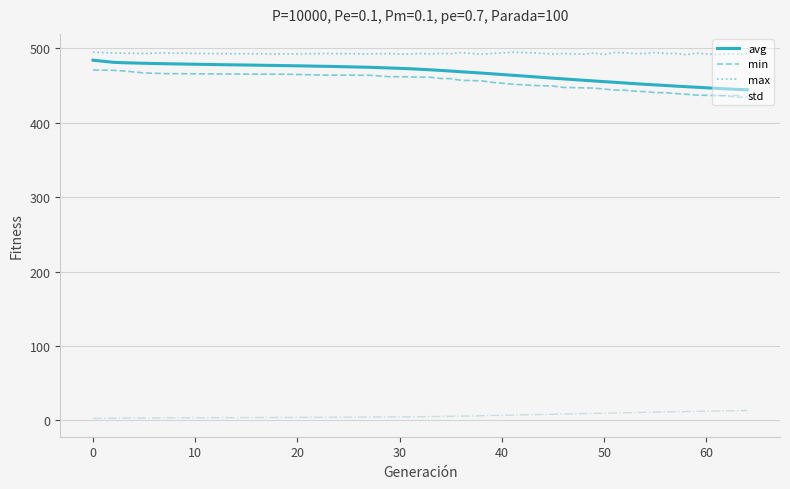

Which series has the widest spread of values?

avg